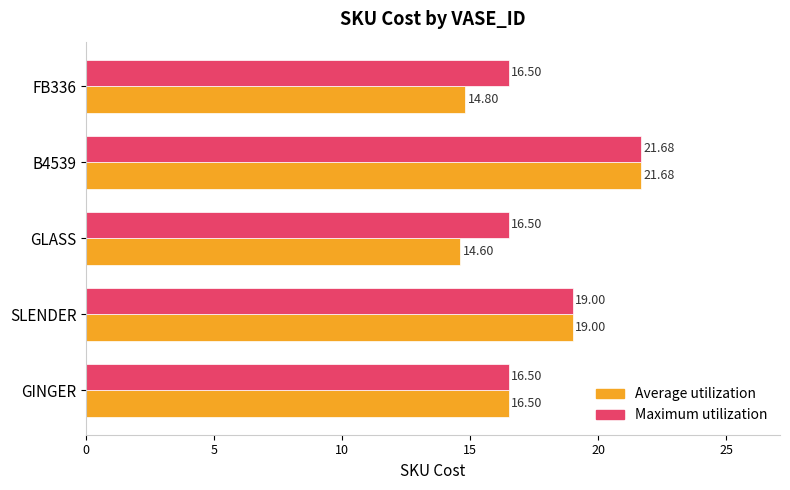

List the series in order of their overall mean, highest first.

Maximum utilization, Average utilization